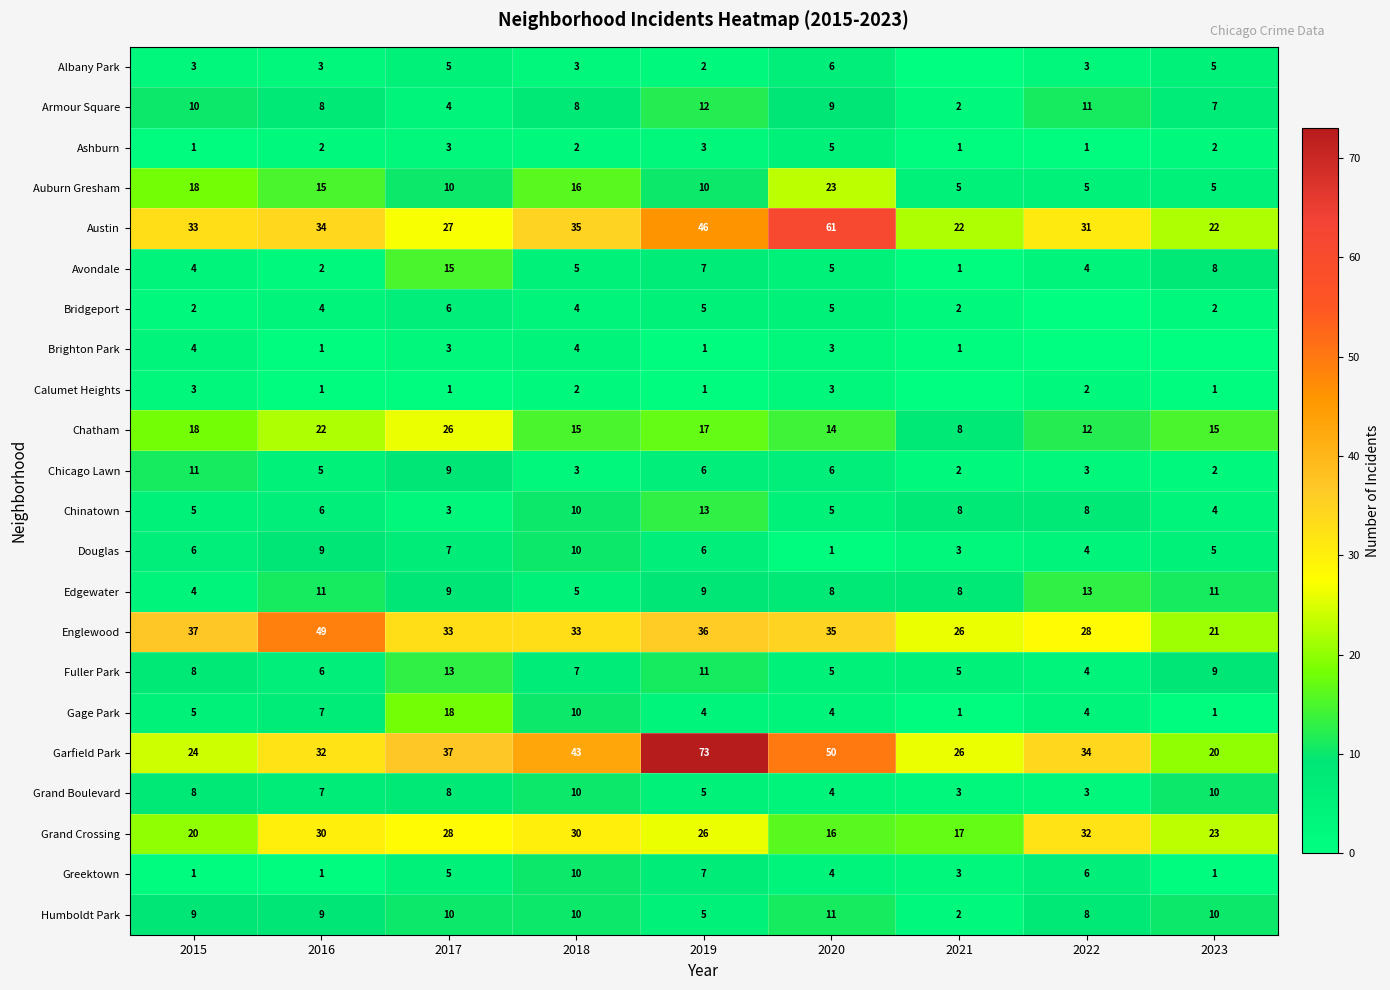

True or false: Chinatown has a value of 8 at 2022.

True